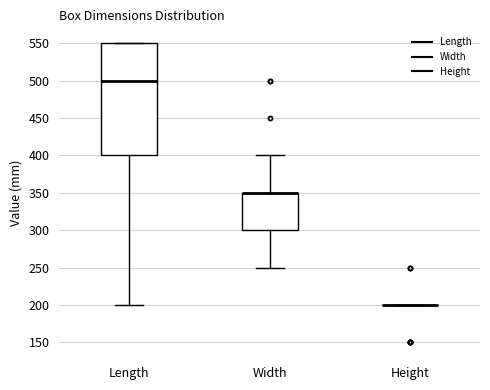

Where is the lower edge of the box for Width on the y-axis? The values are not printed on the chart, so give them approximately, as read against the axis.

300